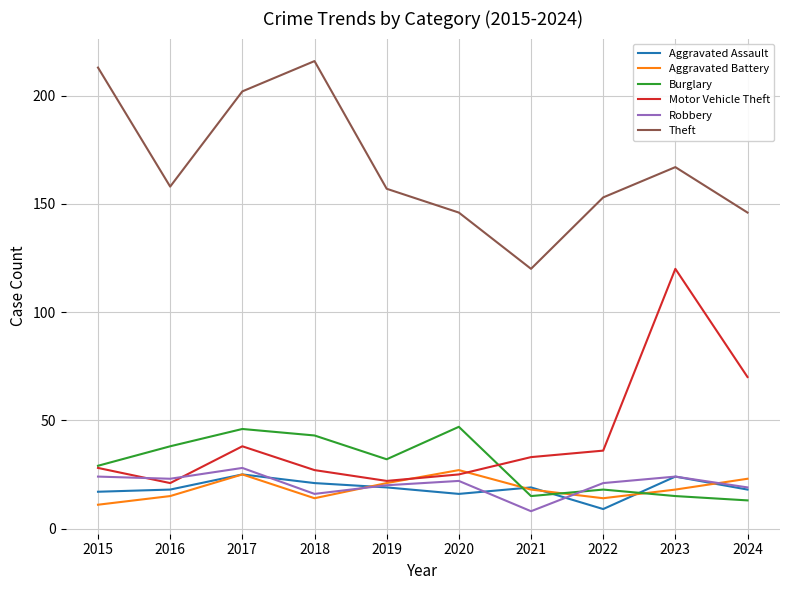

Does the chart have visible grid lines?

Yes